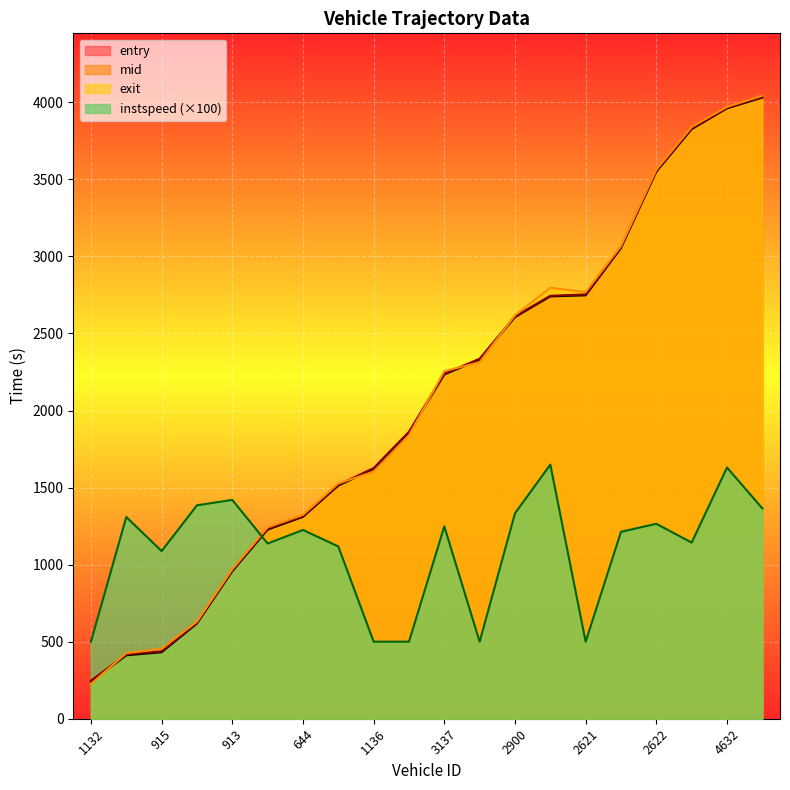

What is the total value across all series at 1132?

1214.3